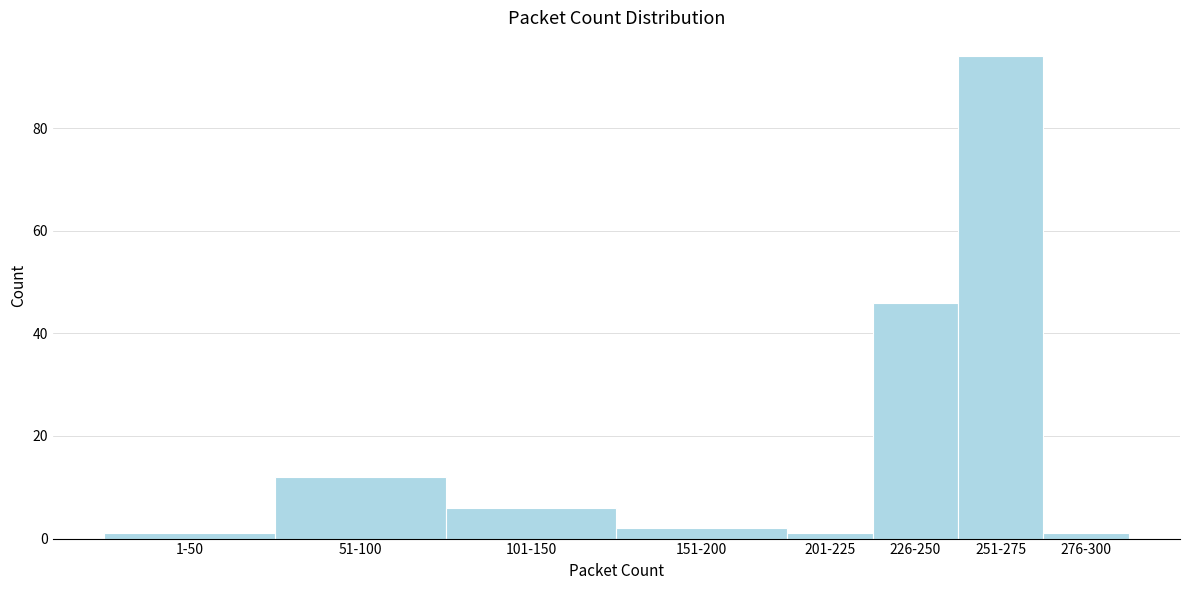

Reading left to right, extract all data points from this chart.

1	12	6	2	1	46	94	1